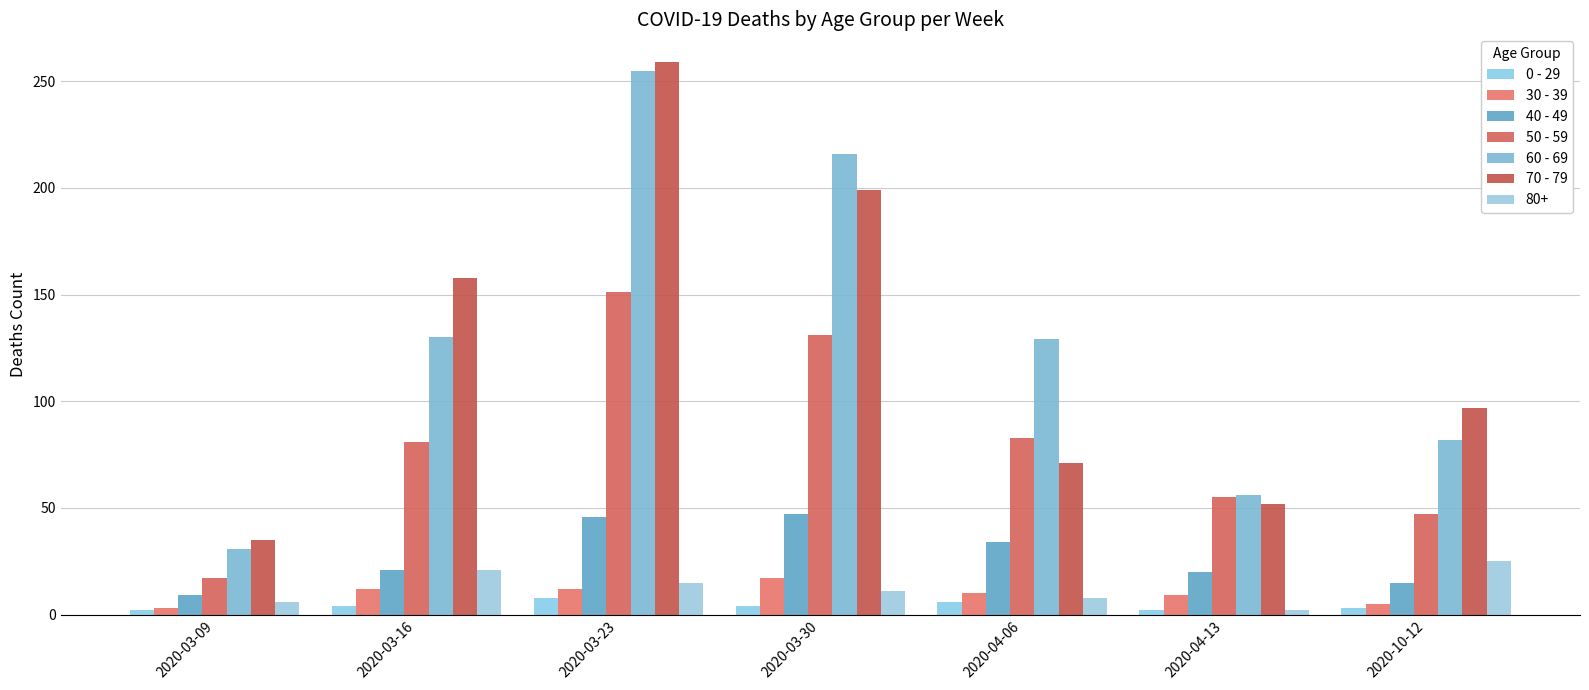

What is the sum of the 60 - 69 values at 2020-03-16 and 2020-04-06?

259